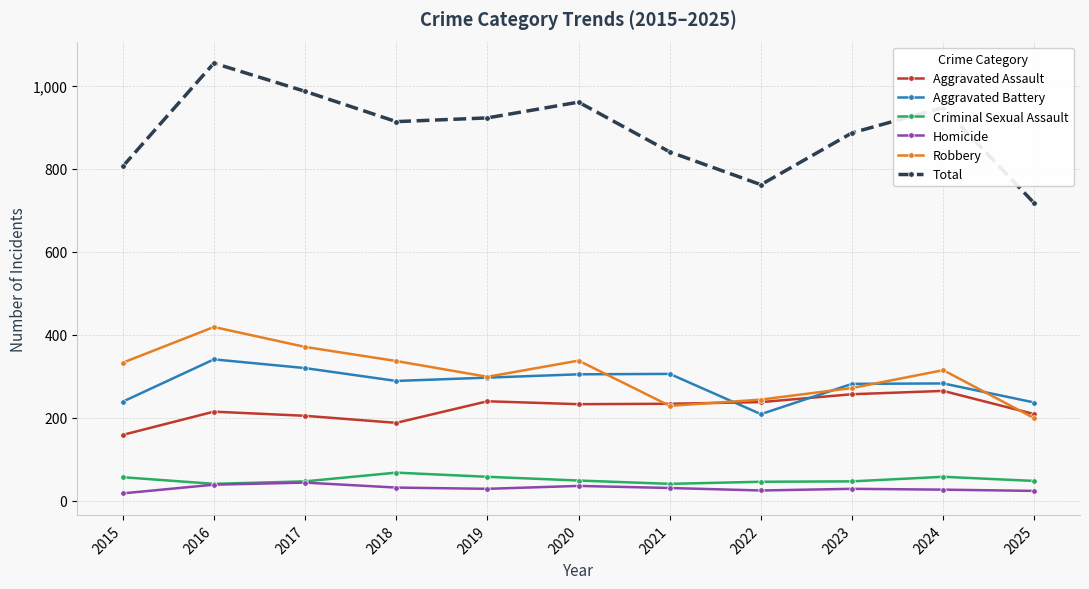

Is the value of Aggravated Assault at 2016 greater than the value of Robbery at 2017?

No